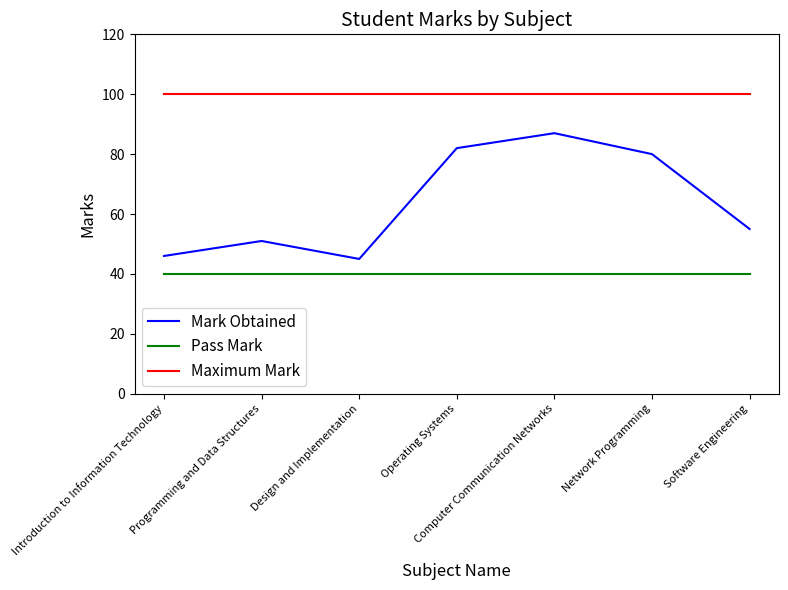

Is it true that Pass Mark equals 40 at Operating Systems?

True